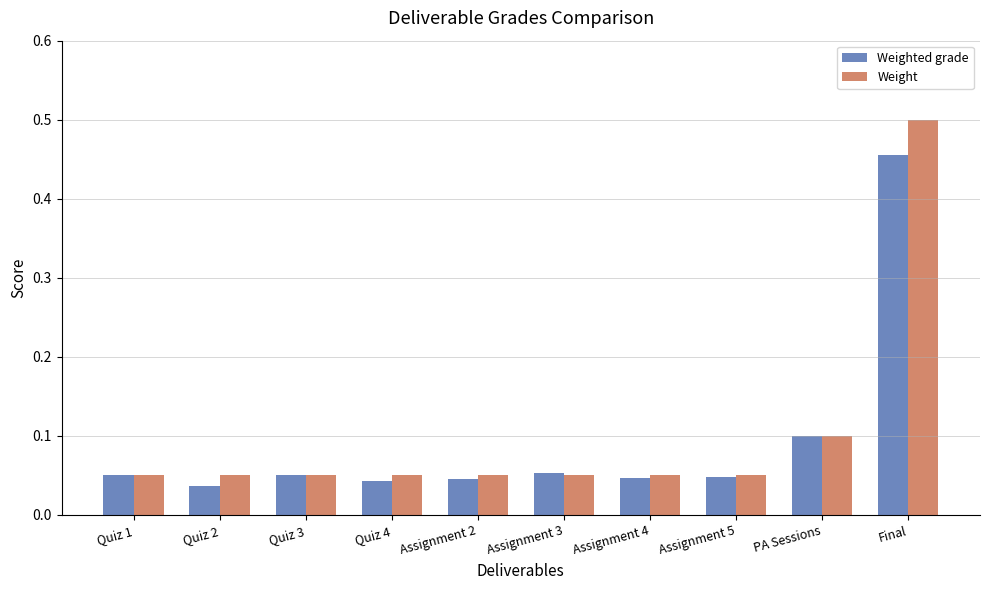

What is the label of the 6th bar from the left?

Assignment 3